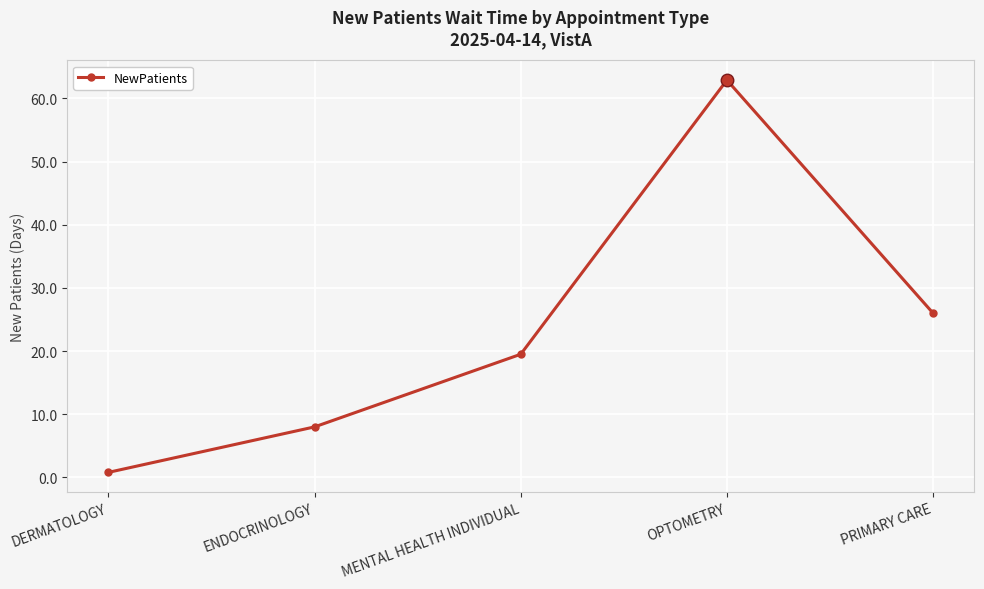

What is the minimum value shown in the chart?

0.8